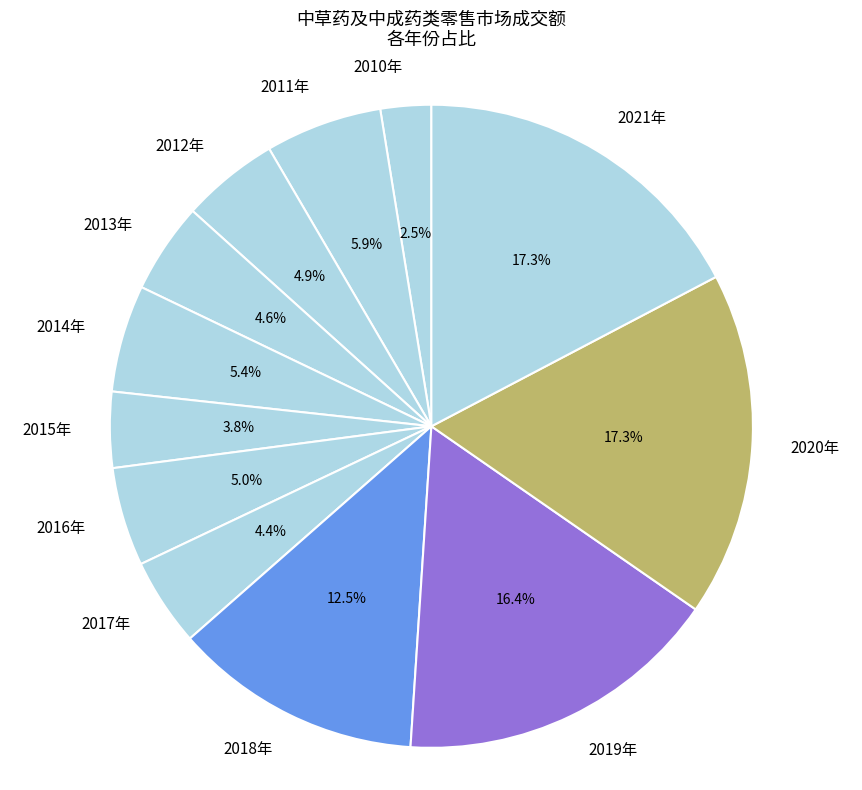

To the nearest percent, what percentage of the pie is 2015年?

4%